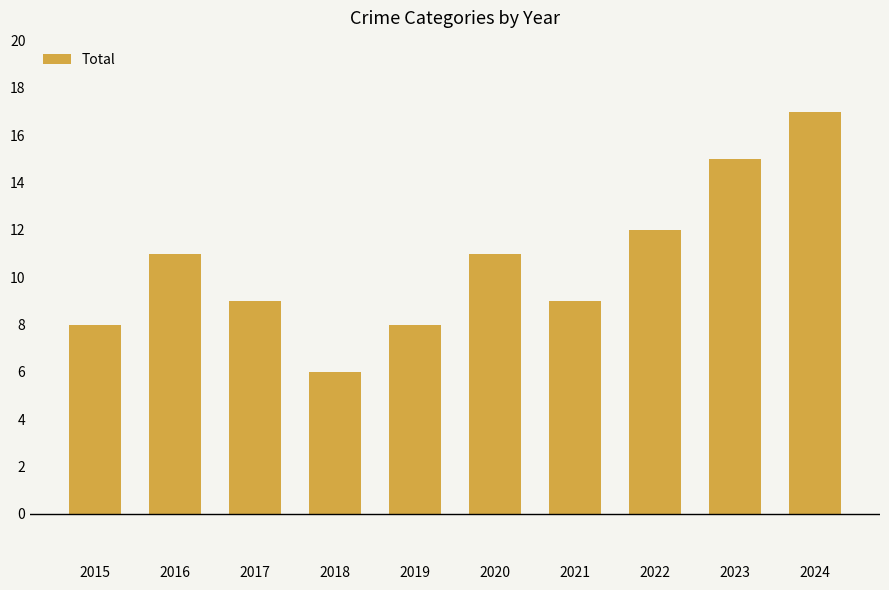

What is the approximate value at 2022?

12